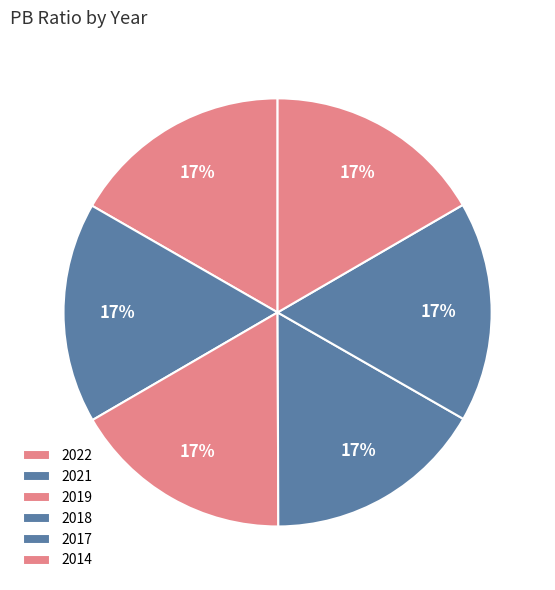

What portion of the pie excludes 2017?

83.3%